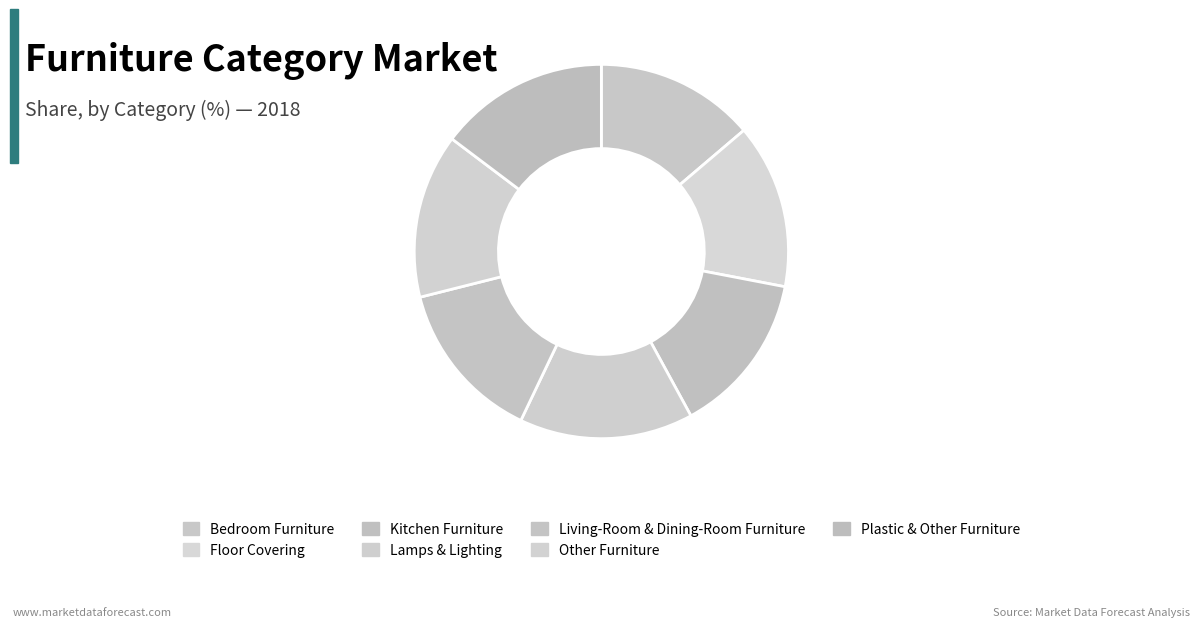

Rank the categories by value from lowest to highest.

Bedroom Furniture, Living-Room & Dining-Room Furniture, Kitchen Furniture, Other Furniture, Floor Covering, Plastic & Other Furniture, Lamps & Lighting